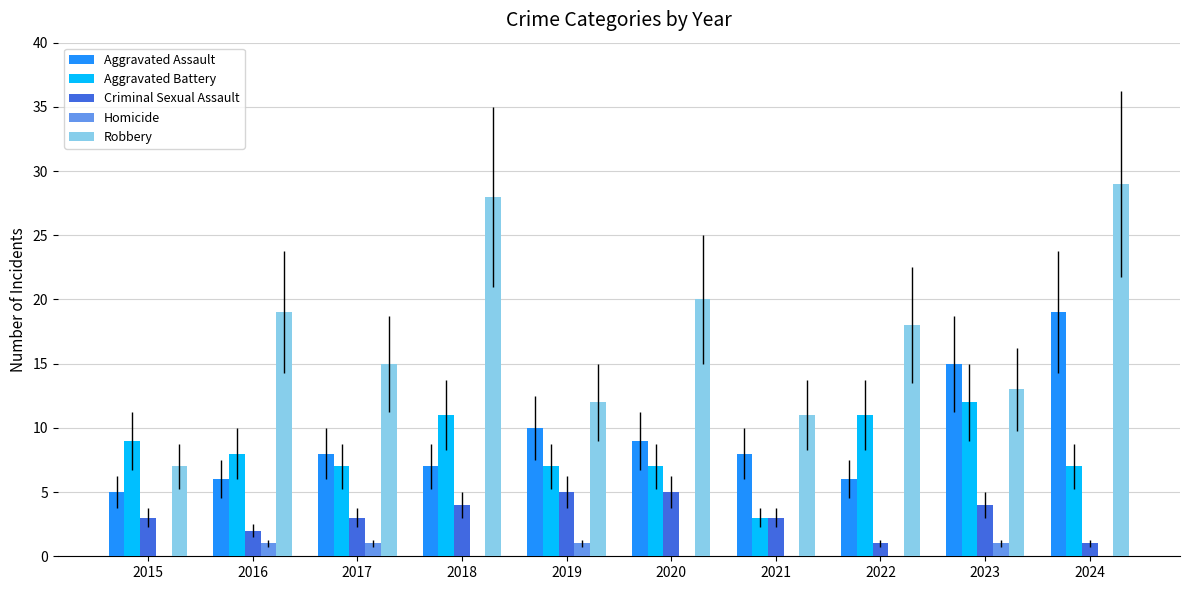

Reading left to right, extract all data points from this chart.

Aggravated Assault: 5	6	8	7	10	9	8	6	15	19
Aggravated Battery: 9	8	7	11	7	7	3	11	12	7
Criminal Sexual Assault: 3	2	3	4	5	5	3	1	4	1
Homicide: 0	1	1	0	1	0	0	0	1	0
Robbery: 7	19	15	28	12	20	11	18	13	29